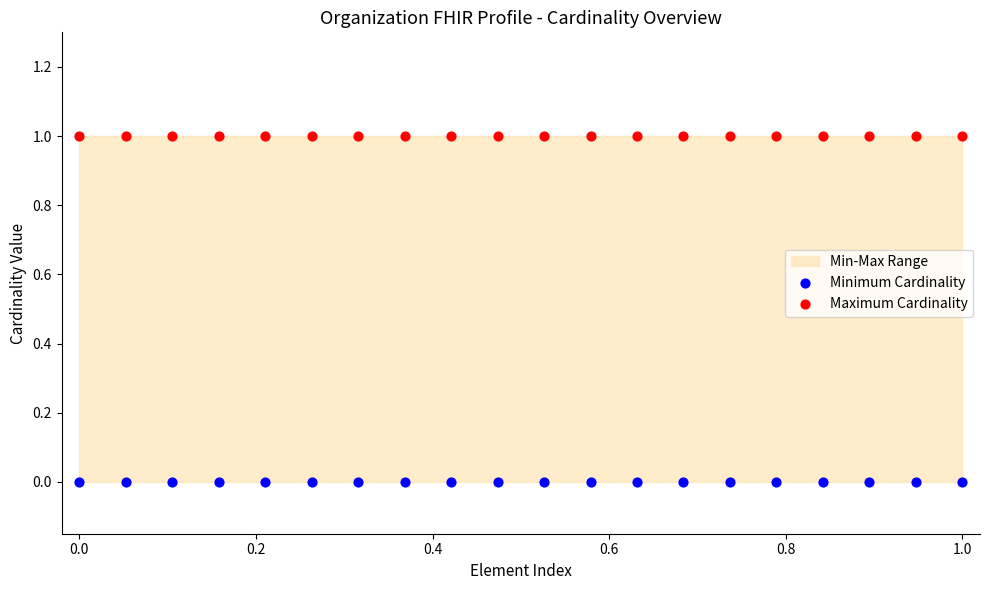

Which series contains the highest Y value?

Maximum Cardinality